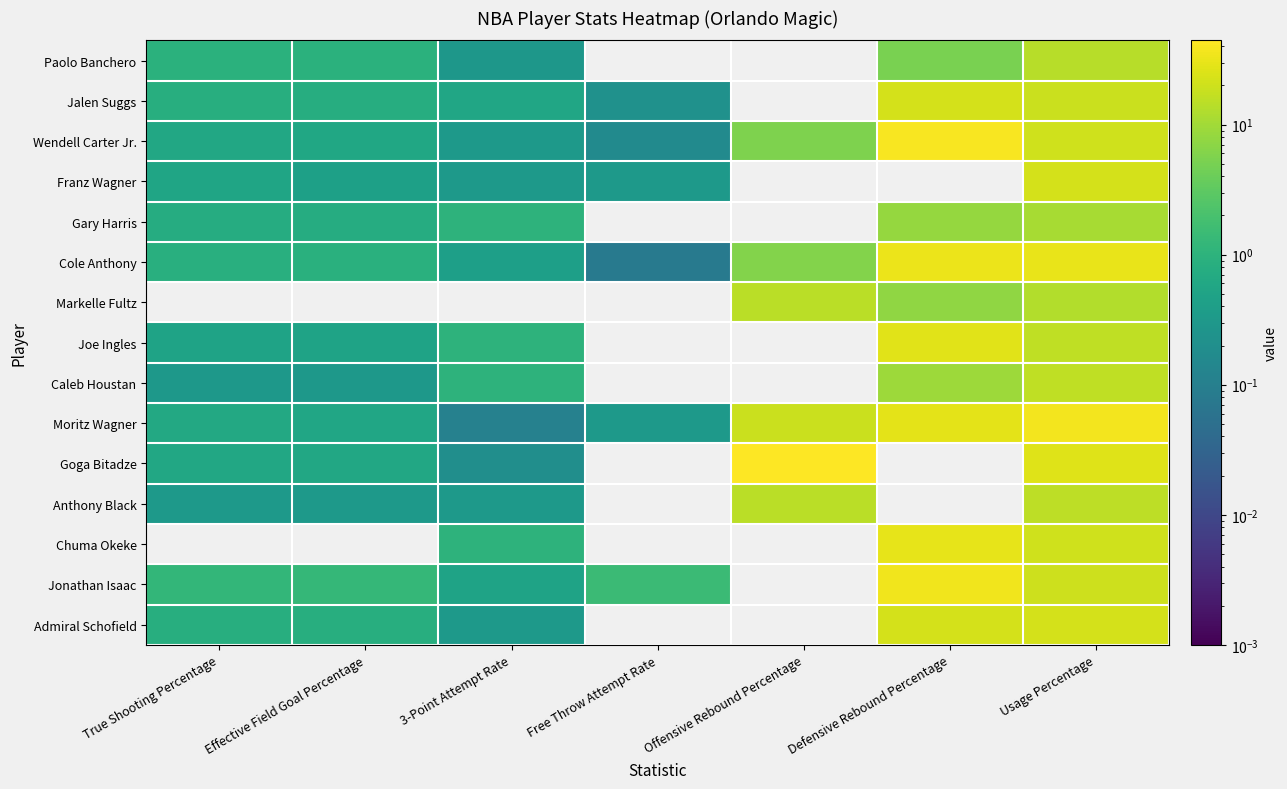

How many distinct data groups are displayed?

15